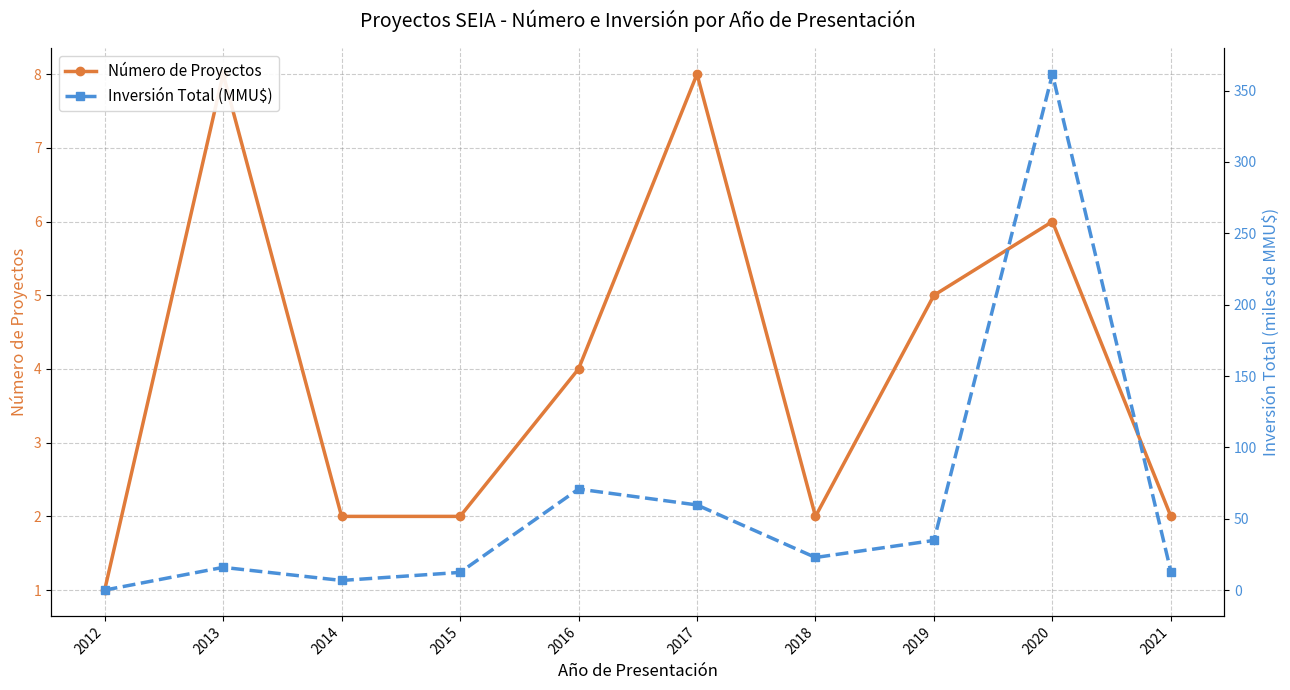

True or false: Número de Proyectos and Inversión Total (MMU$) cross at least once.

True